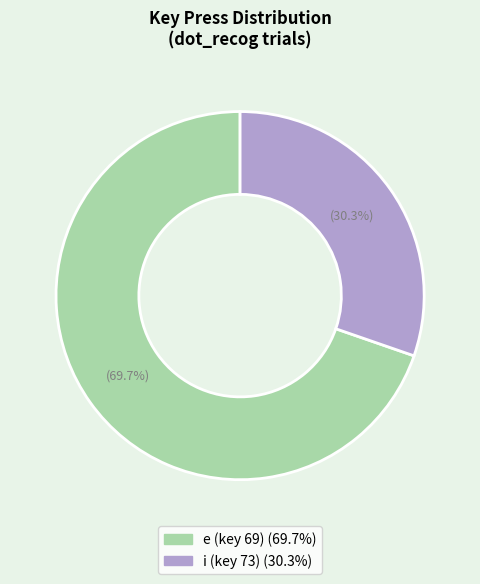

To the nearest percent, what portion does i (key 73) represent?

30%